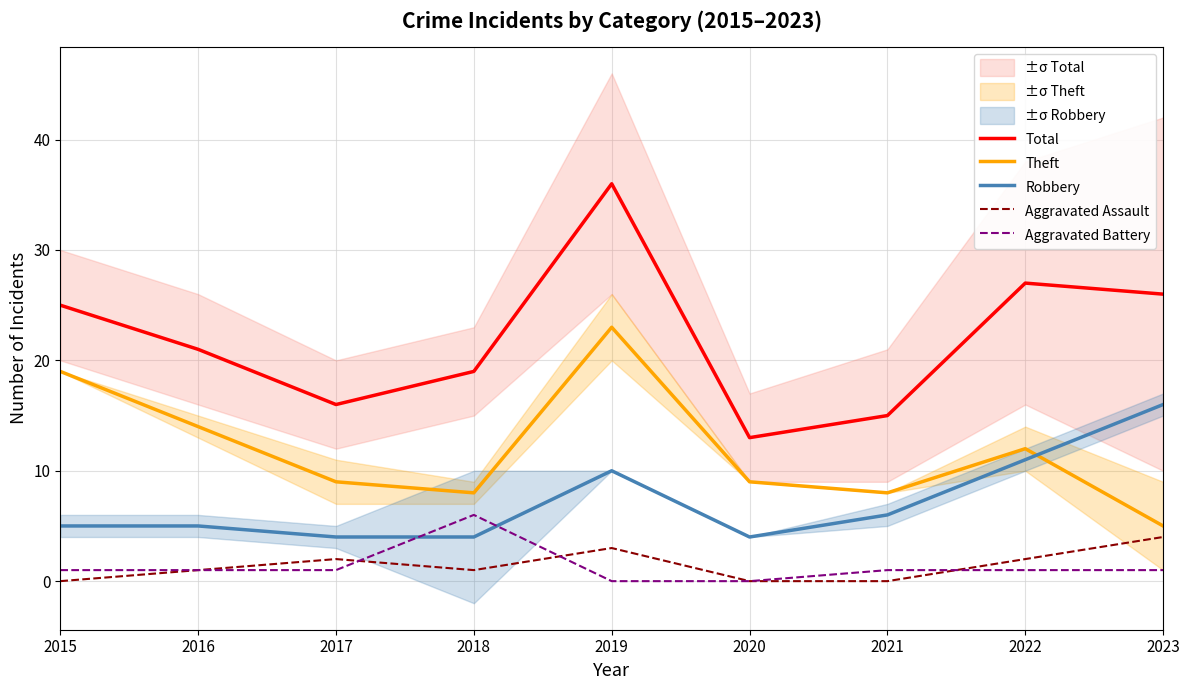

Which series has the widest spread of values?

Total